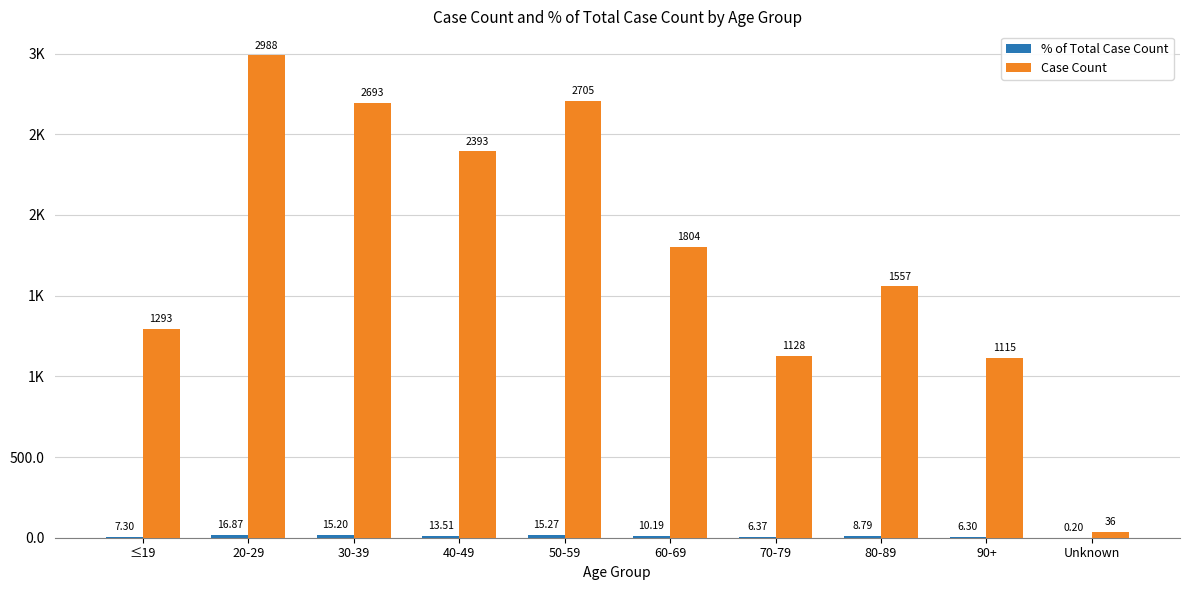

Does the chart contain stacked bars?

No